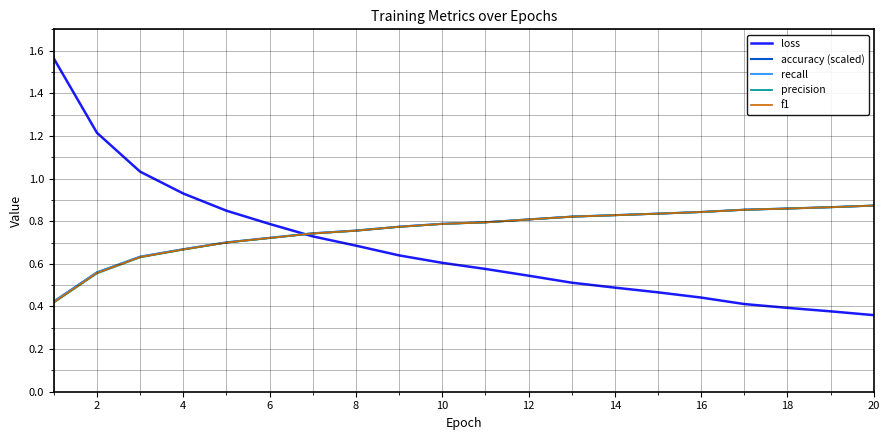

Does the chart have visible grid lines?

Yes